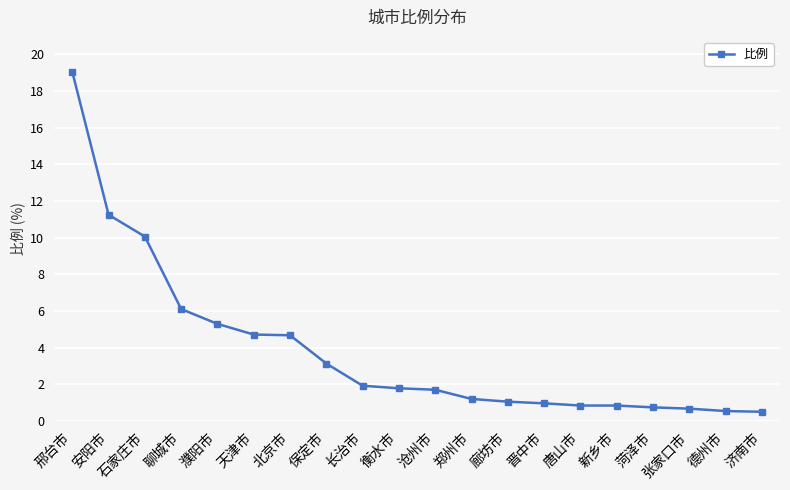

What is the change in value from 安阳市 to 菏泽市?

-10.5